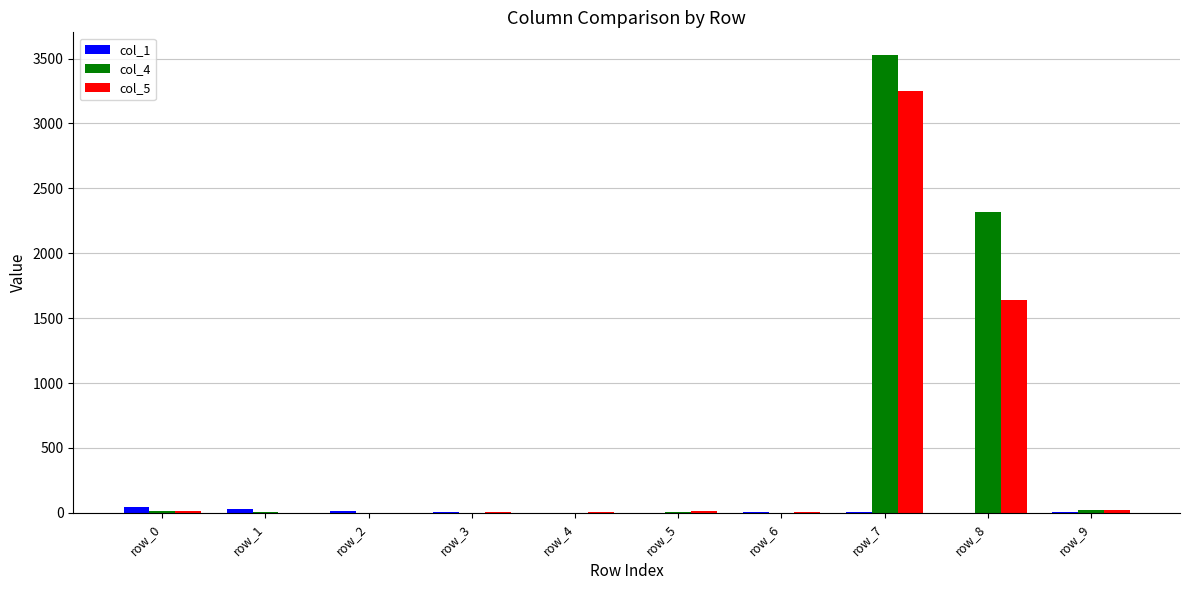

Which category has the highest value in the col_5 series?

row_7